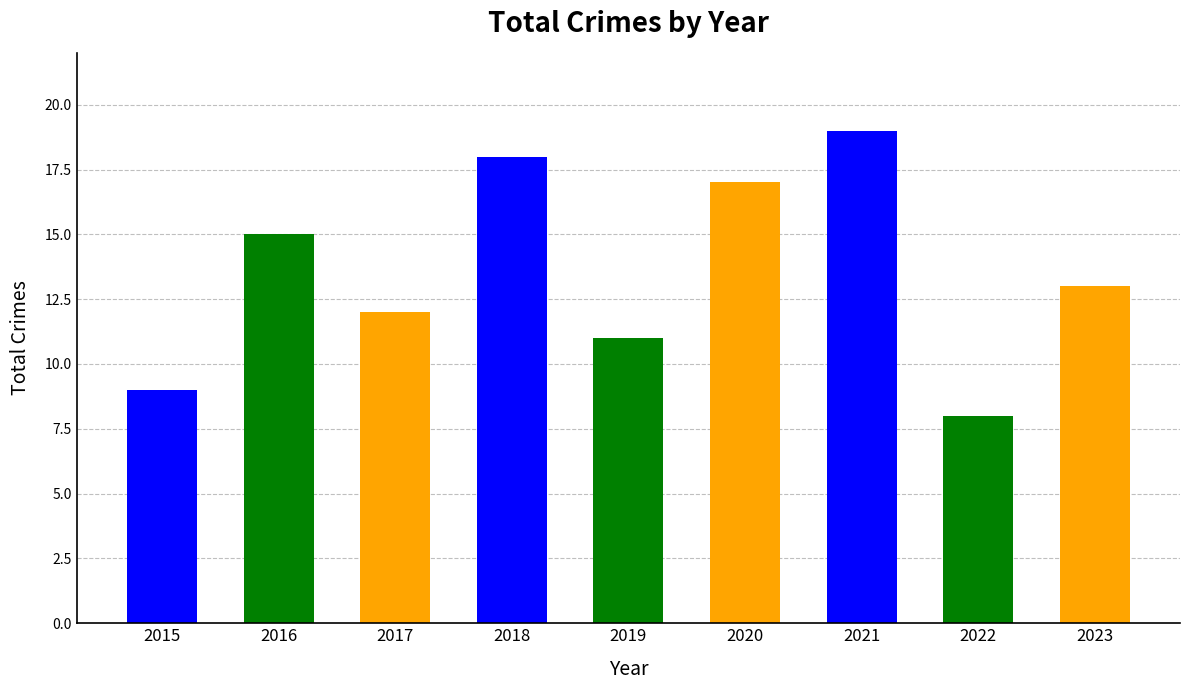

The value at 2020 is 17. True or false?

True